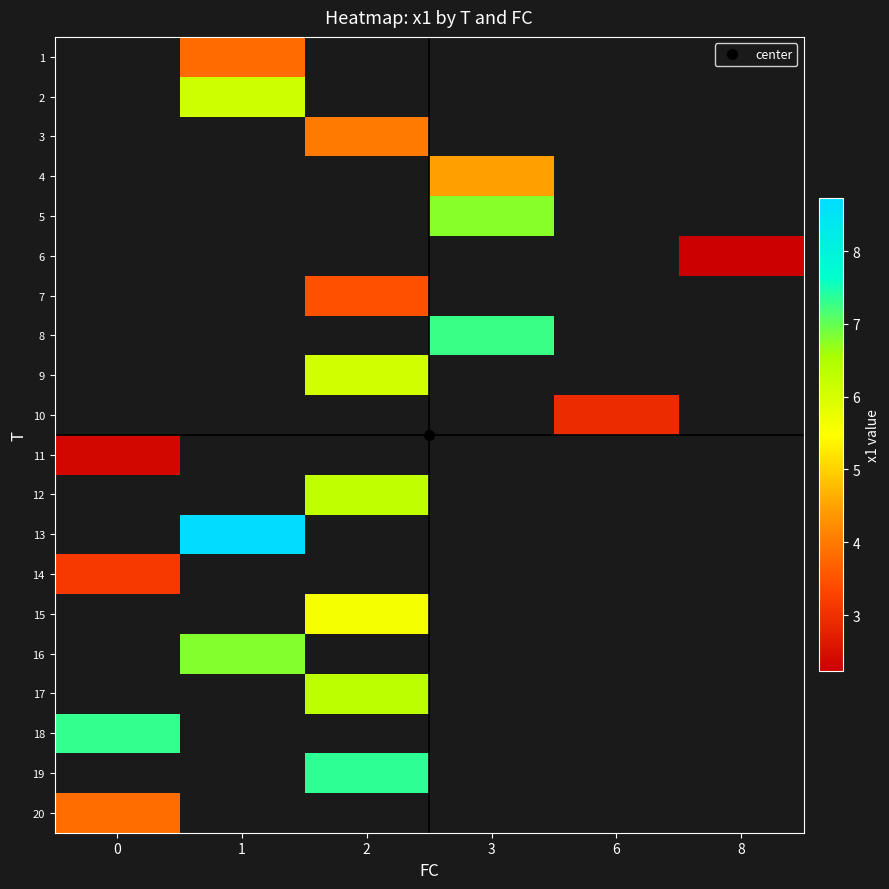

Read the 6 value at 8.

2.2